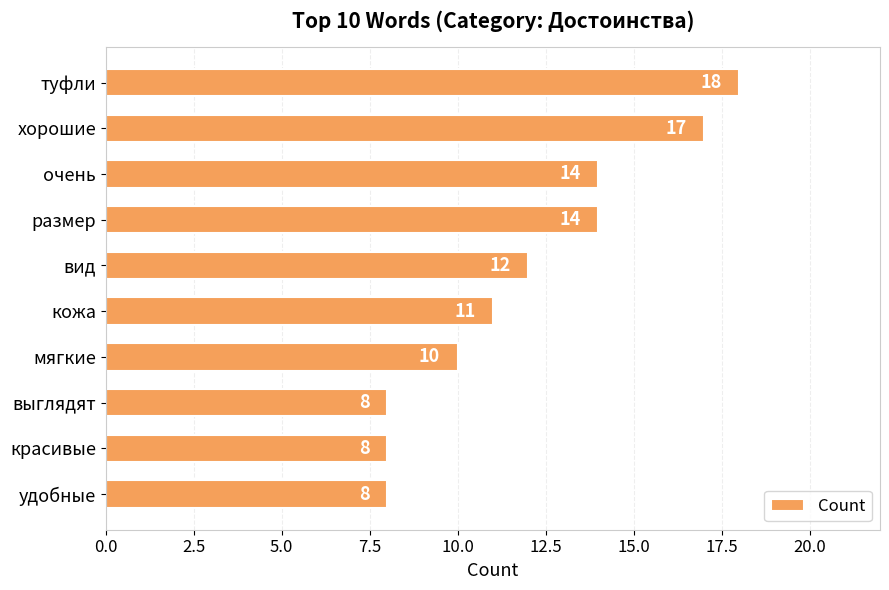

What value does the data have at туфли?

18